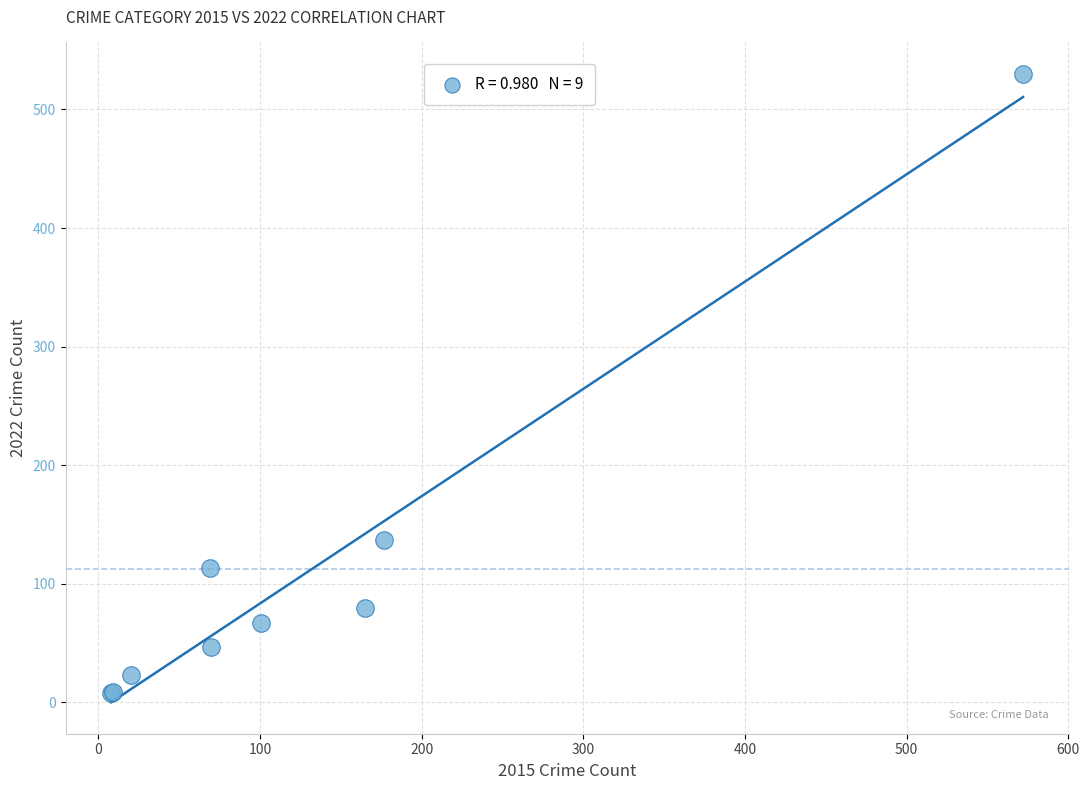

What Y value in the scatter plot is closest to 269?

137